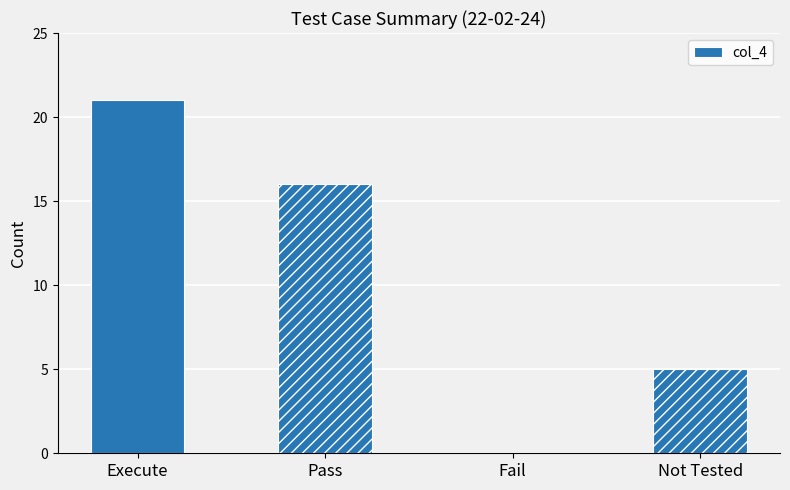

How many positive values are there?

3